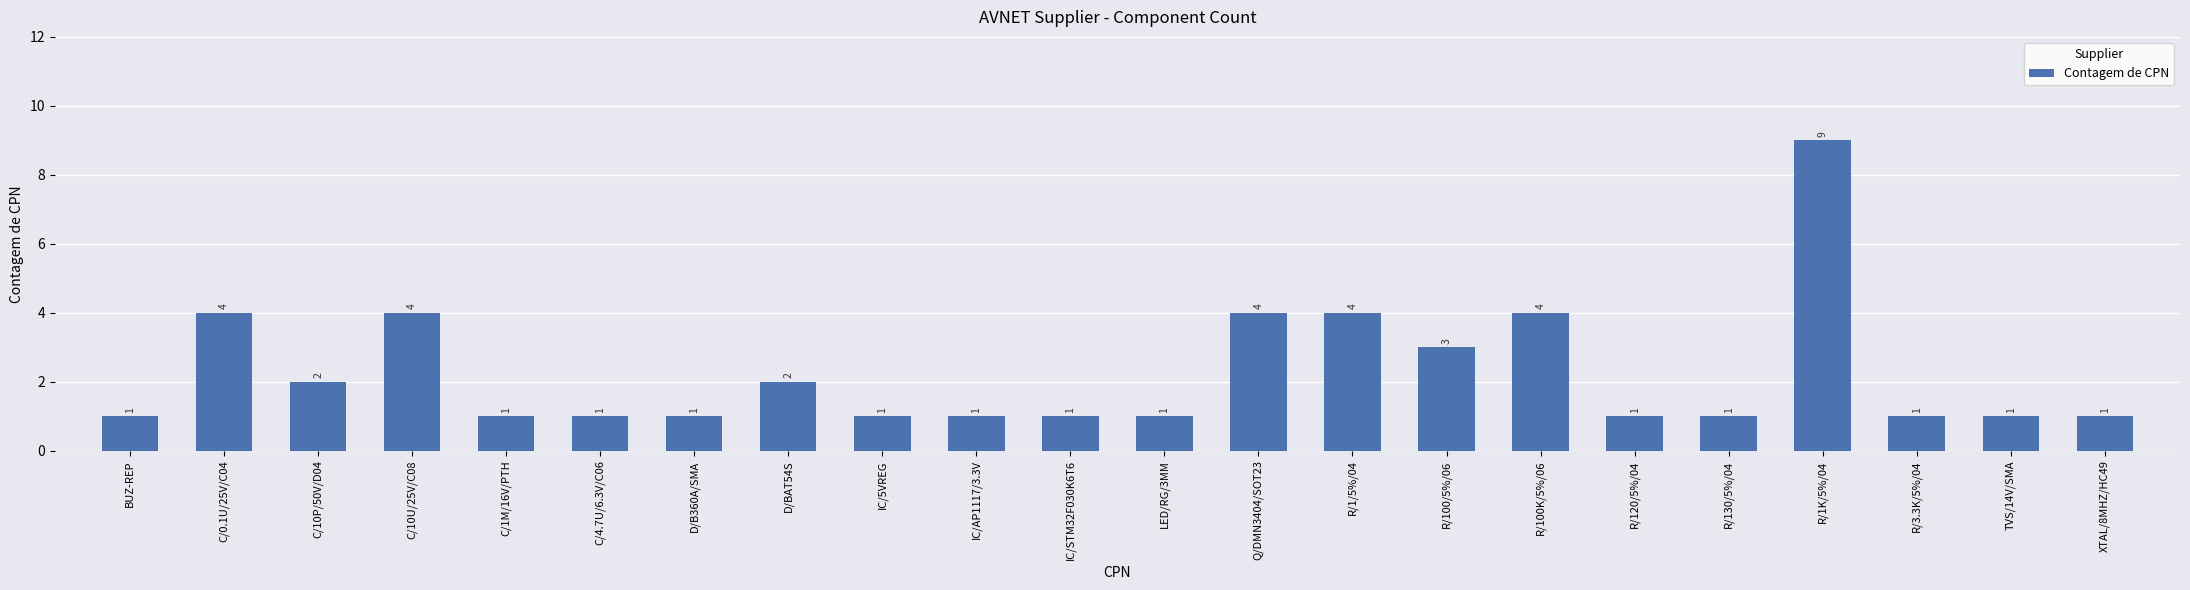

Which label corresponds to the largest value in the chart?

R/1K/5%/04